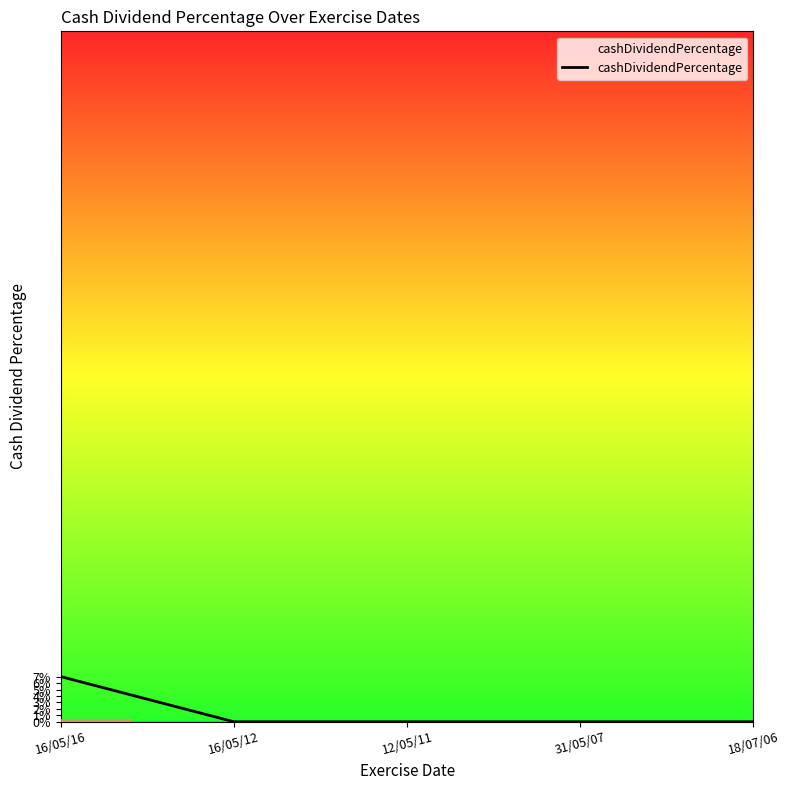

What is the difference between the maximum and minimum values?

0.1